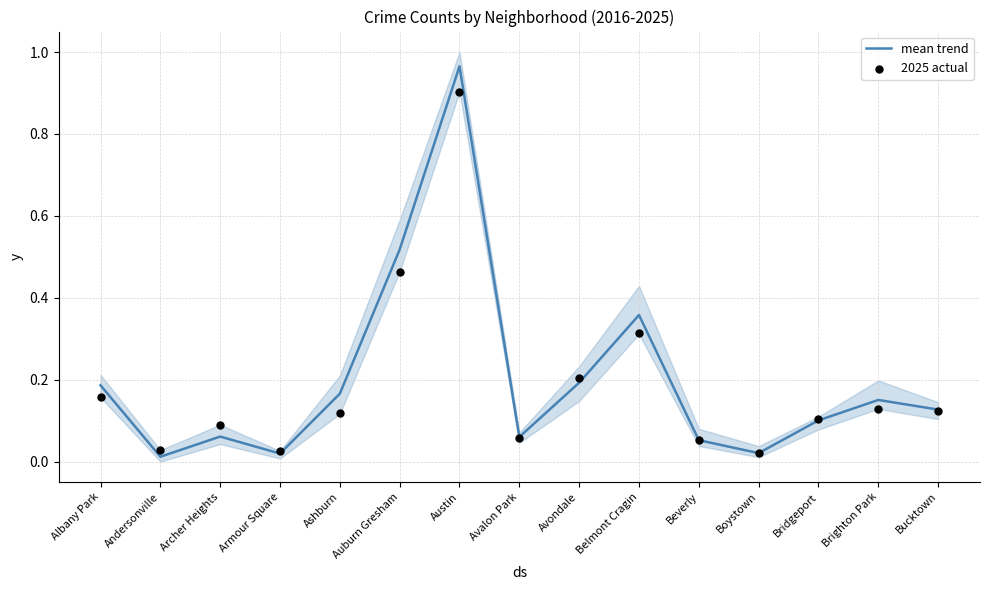

What are all the series names shown in the legend?

mean trend, 2025 actual